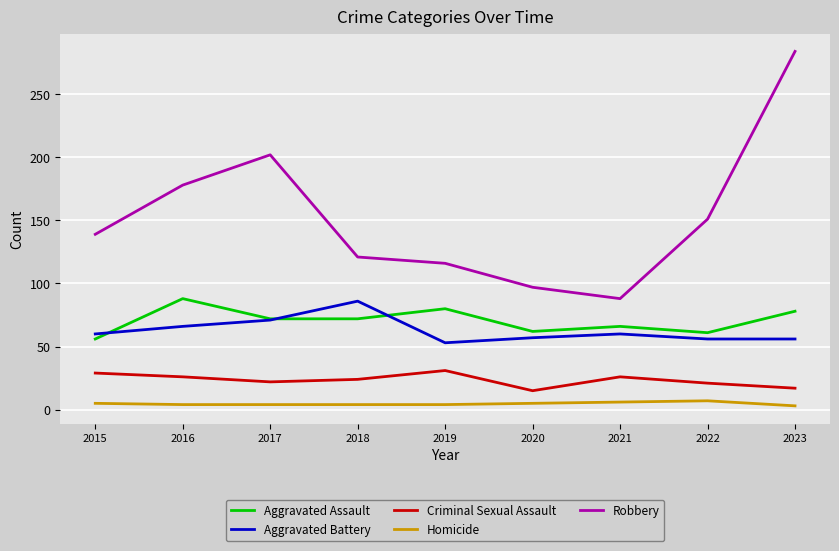

Is it true that Aggravated Battery equals 66 at 2016?

True